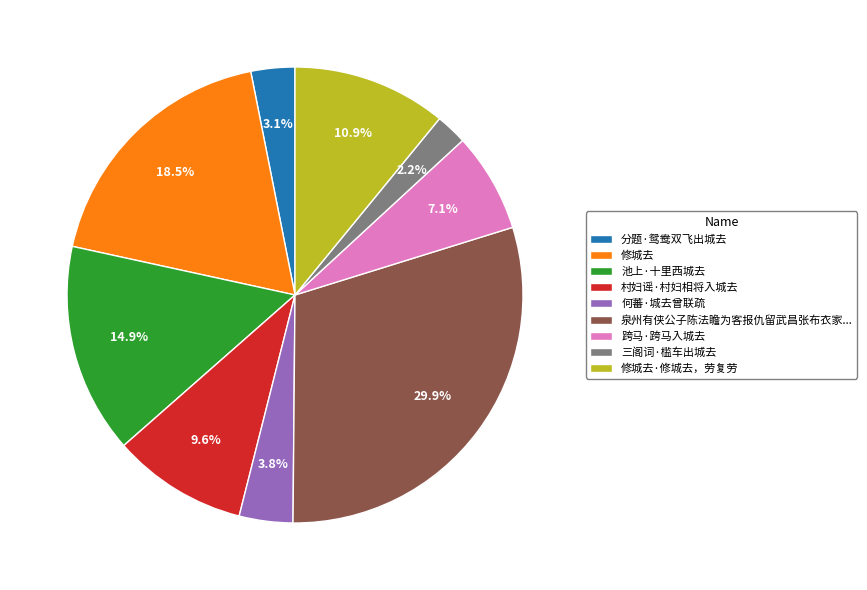

To the nearest percent, what portion does 三阁词·槛车出城去 represent?

2%